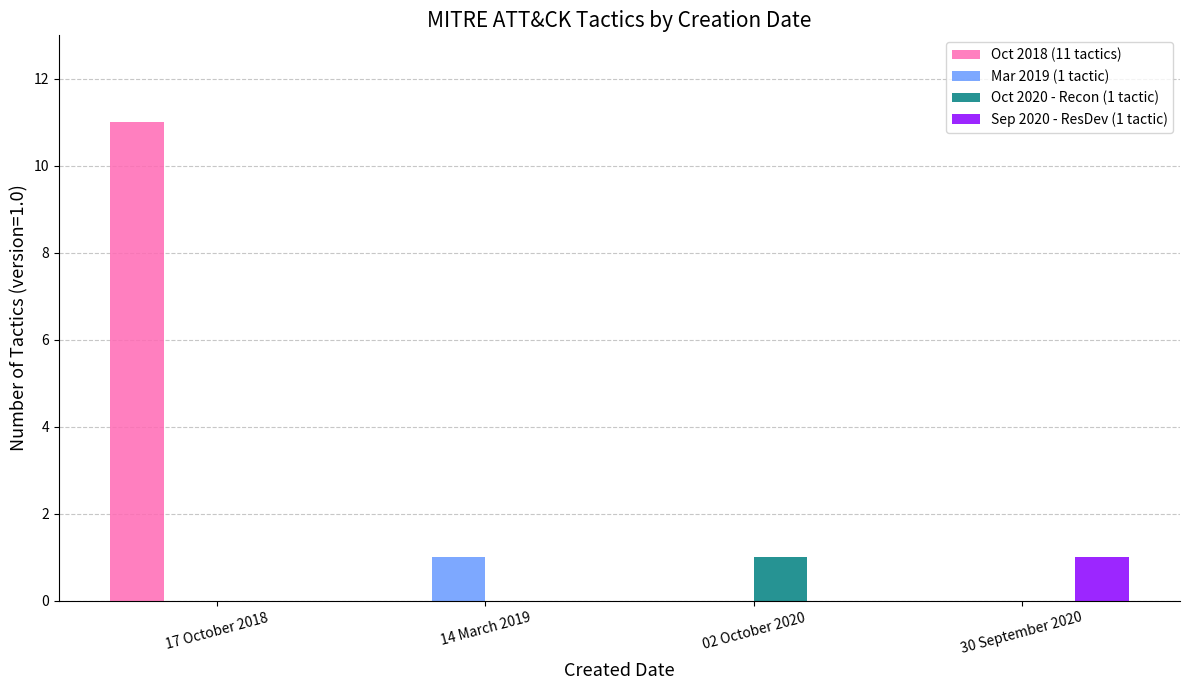

Reading left to right, extract all data points from this chart.

Oct 2018 (11 tactics): 17 October 2018=11	14 March 2019=0	02 October 2020=0	30 September 2020=0
Mar 2019 (1 tactic): 17 October 2018=0	14 March 2019=1	02 October 2020=0	30 September 2020=0
Oct 2020 - Recon (1 tactic): 17 October 2018=0	14 March 2019=0	02 October 2020=1	30 September 2020=0
Sep 2020 - ResDev (1 tactic): 17 October 2018=0	14 March 2019=0	02 October 2020=0	30 September 2020=1